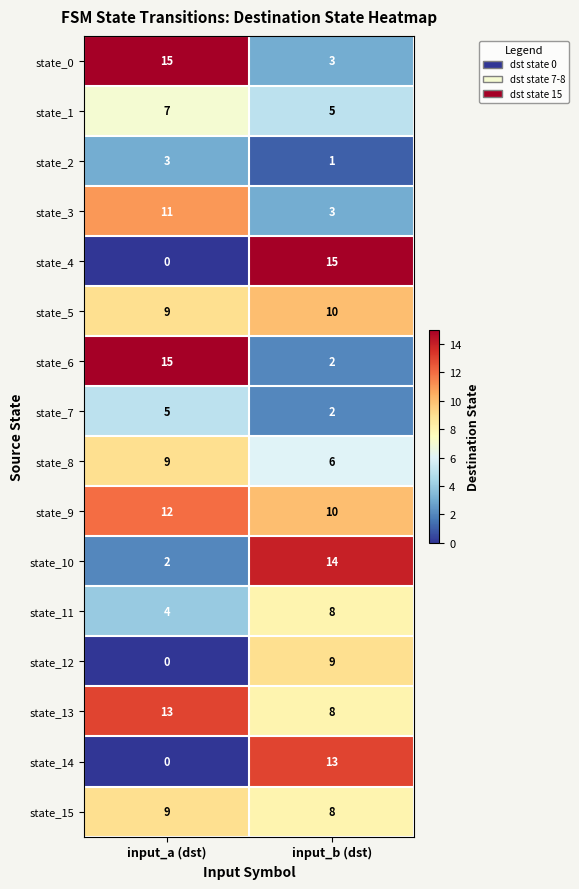

Which series has the widest spread of values?

state_4